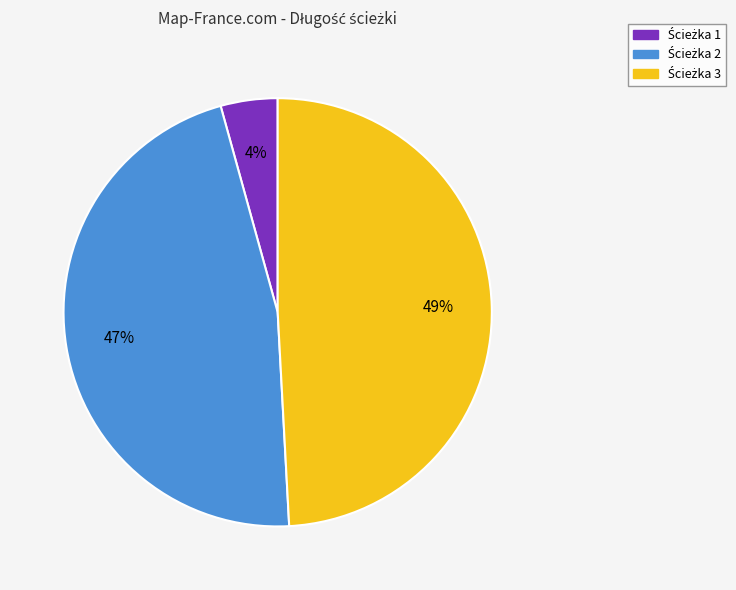

To the nearest percent, what is the difference between the largest and smallest slice percentages?

45%